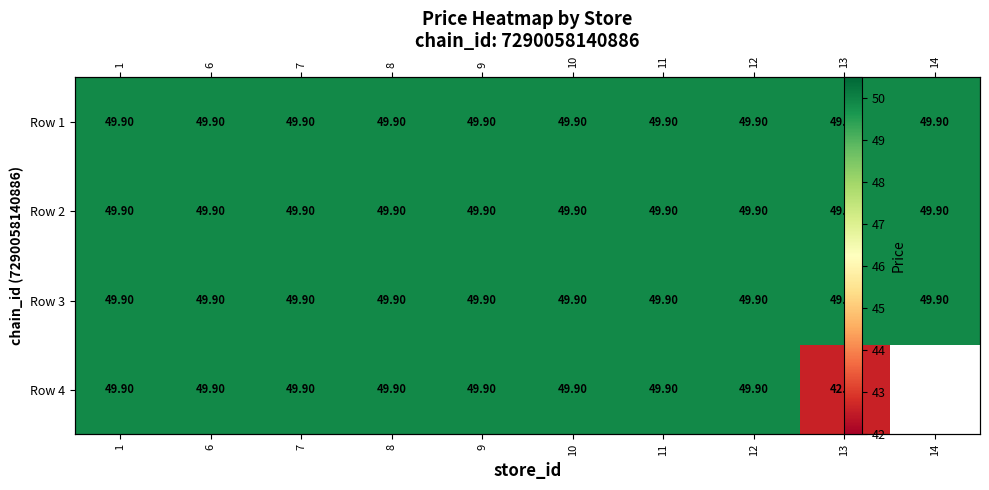

How many distinct data groups are displayed?

4